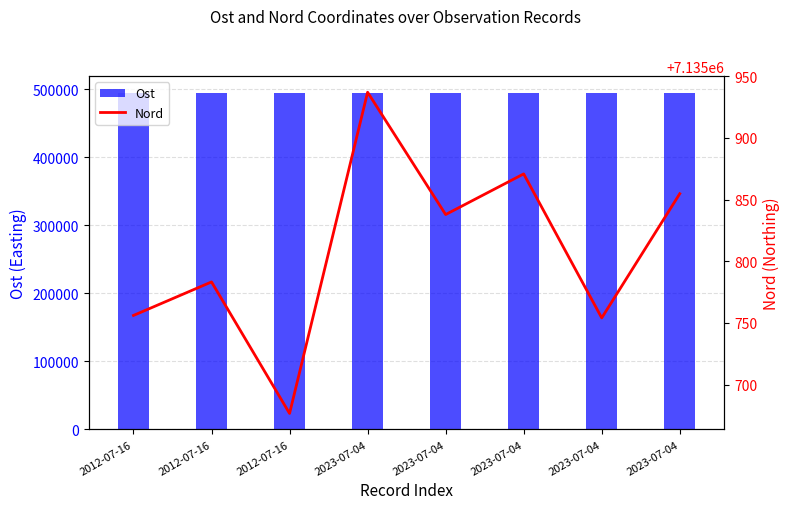

Rank the series by their average value, from lowest to highest.

Ost, Nord